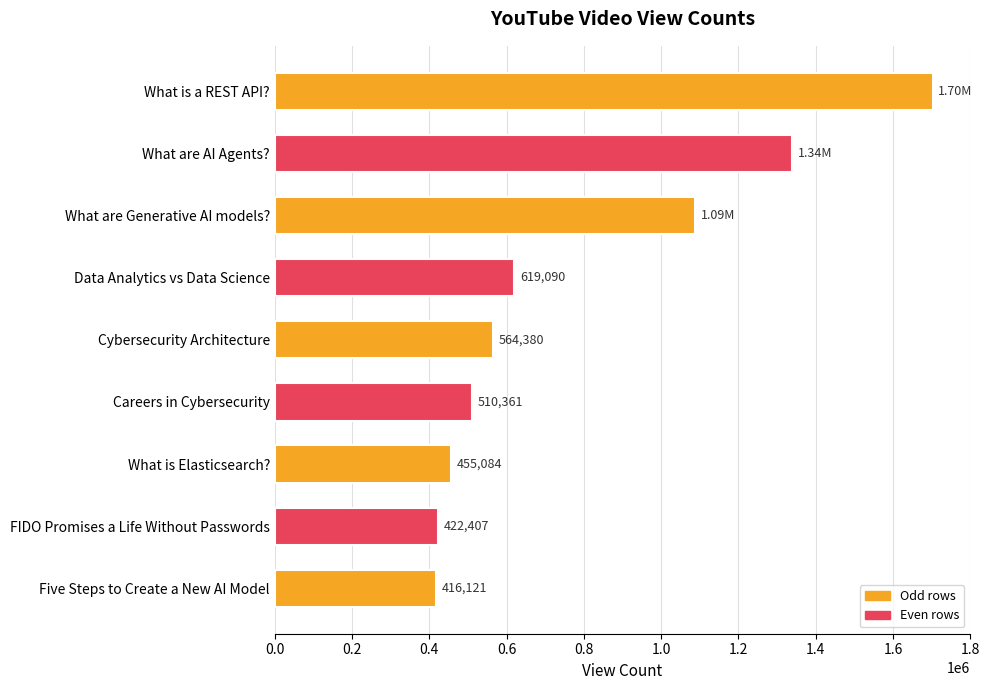

What is the label of the 6th bar from the top?

Careers in Cybersecurity